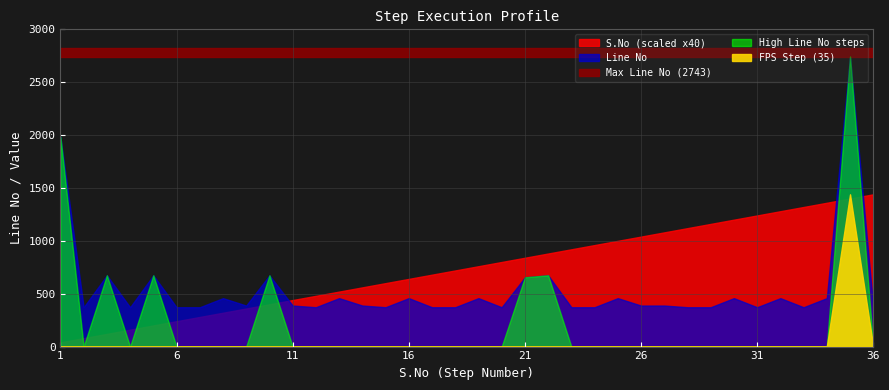

Rank the categories by S.No value from highest to lowest.

36, 35, 34, 33, 32, 31, 30, 29, 28, 27, 26, 25, 24, 23, 22, 21, 20, 19, 18, 17, 16, 15, 14, 13, 12, 11, 10, 9, 8, 7, 6, 5, 4, 3, 2, 1